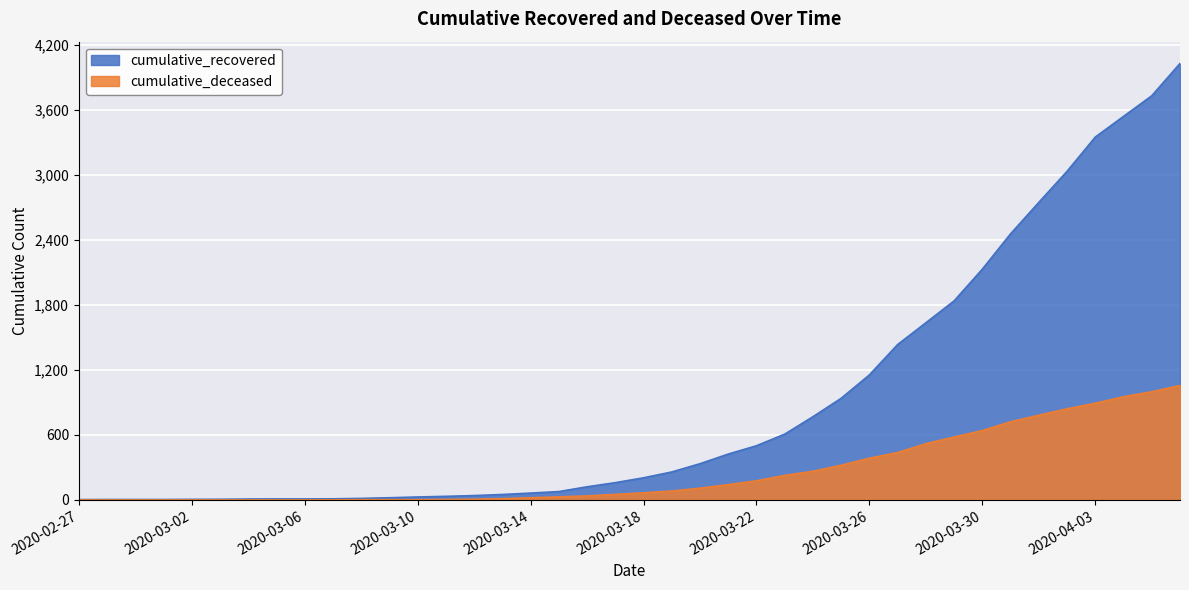

What is the highest value of the cumulative_deceased series?

1056